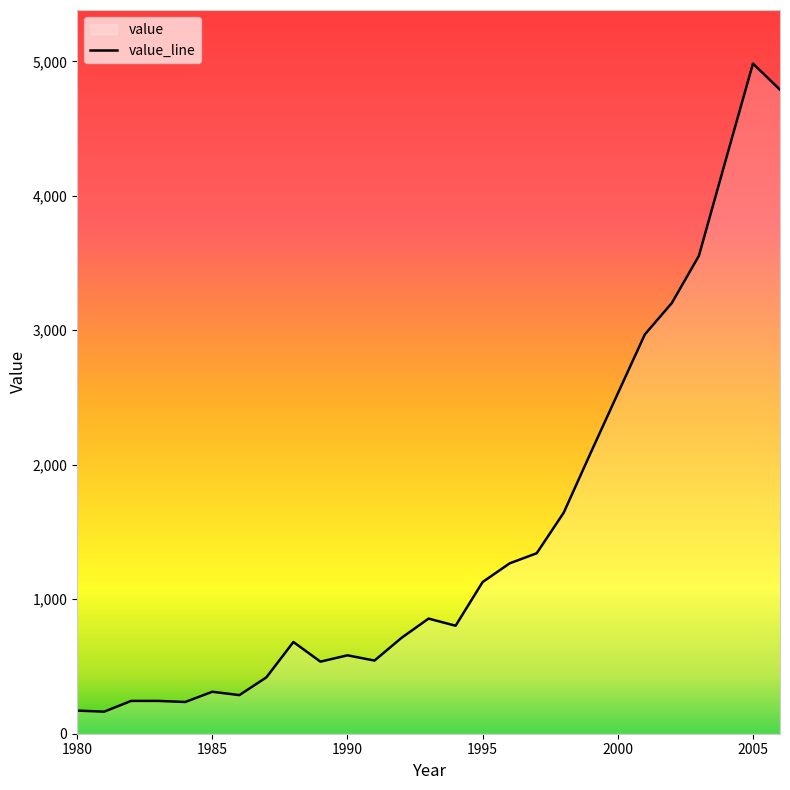

Reading left to right, transcribe all the data shown in this chart.

172	164	244	244	236	312	287	419	682	536	583	544	713	856	803	1128	1267	1342	1644	2090	2530	2969	3203	3554	4271	4983	4789